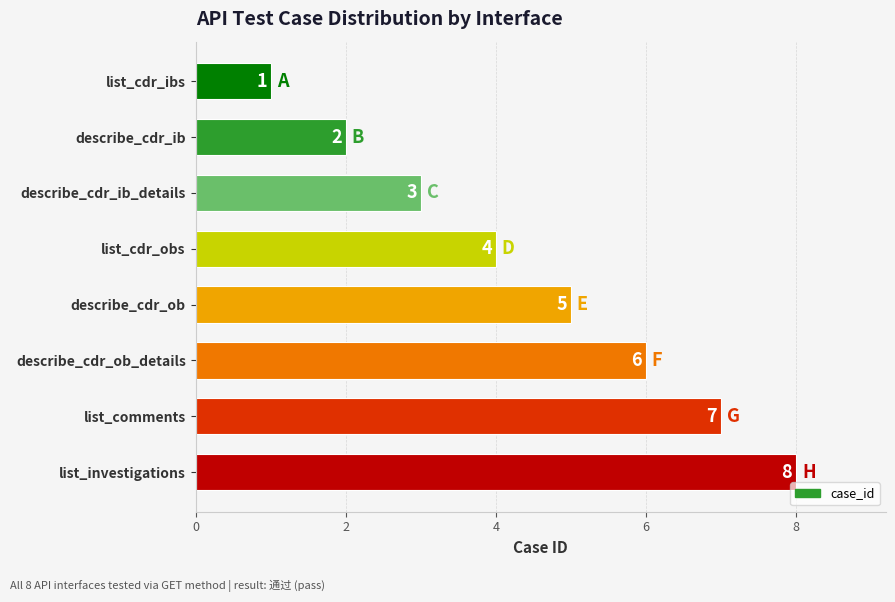

What is the label of the 5th bar from the bottom?

list_cdr_obs